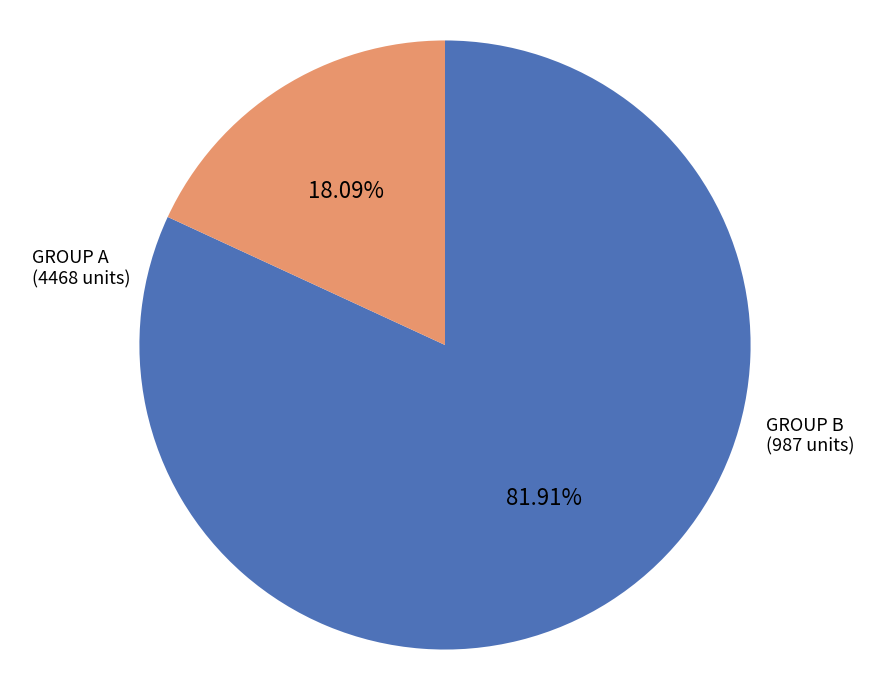

To the nearest percent, what is the difference between the largest and smallest slice percentages?

64%